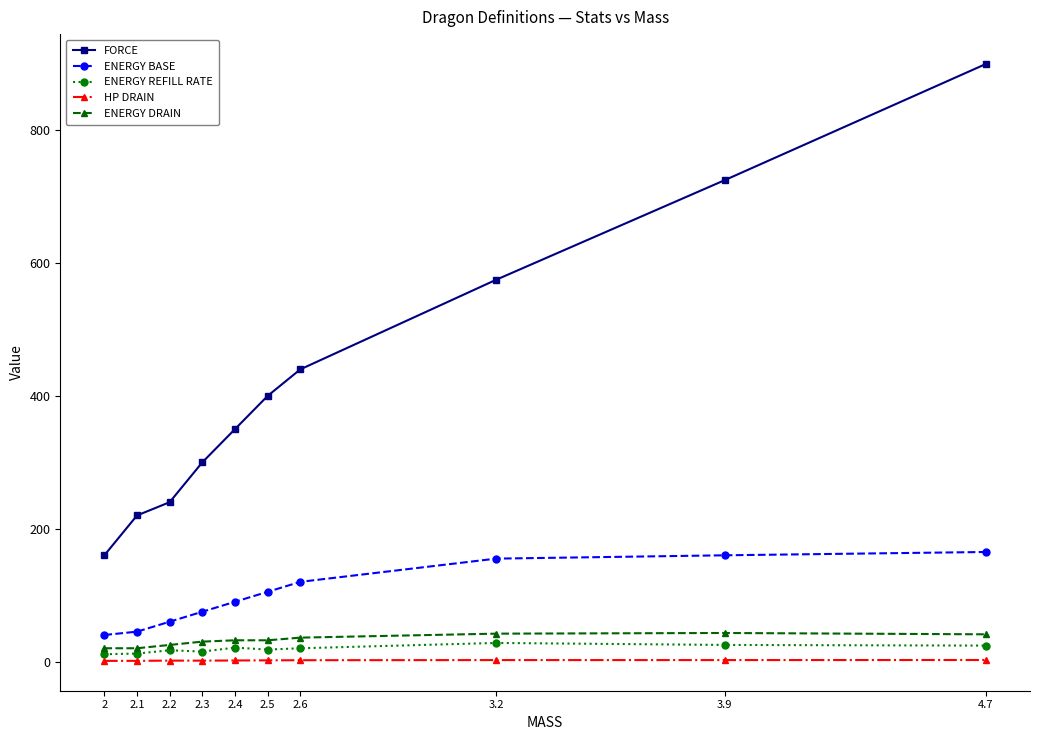

Between 2.5 and 2.6, which series saw the biggest shift?

FORCE